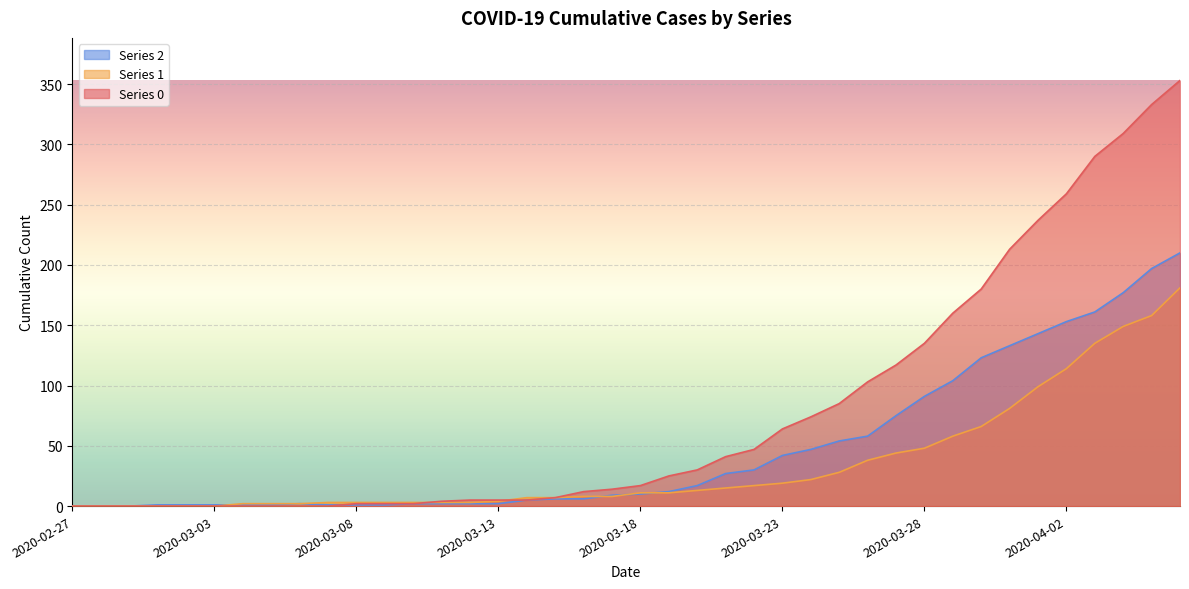

Reading right to left, extract all data points from this chart.

0: 353	333	309	290	259	237	213	180	160	135	117	103	85	74	64	47	41	30	25	17	14	12	7	5	5	5	4	2	2	2	0	0	0	0	0	0	0	0	0	0
1: 181	158	149	135	114	99	81	66	58	48	44	38	28	22	19	17	15	13	11	11	8	8	7	7	4	3	3	3	3	3	3	2	2	2	0	0	0	0	0	0
2: 210	197	177	161	153	143	133	123	104	91	75	58	54	47	42	30	27	17	12	10	9	6	6	5	2	2	2	2	1	1	1	2	1	1	1	1	1	0	0	0